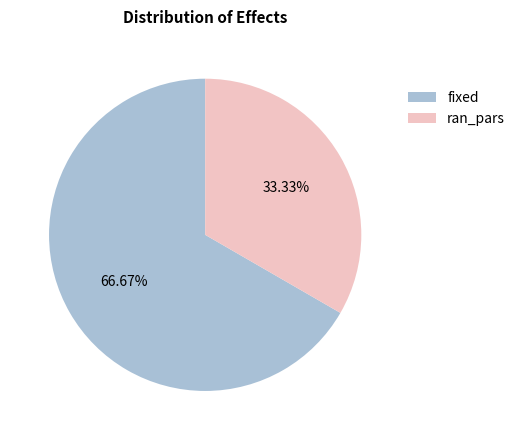

How many segments does this pie chart have?

2